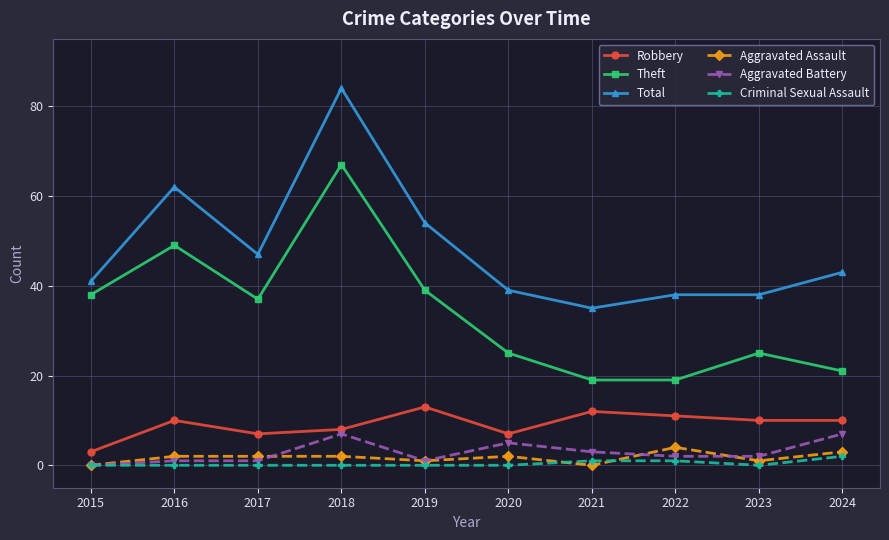

At 2018, list the series in order from largest to smallest.

Total, Theft, Robbery, Aggravated Battery, Aggravated Assault, Criminal Sexual Assault